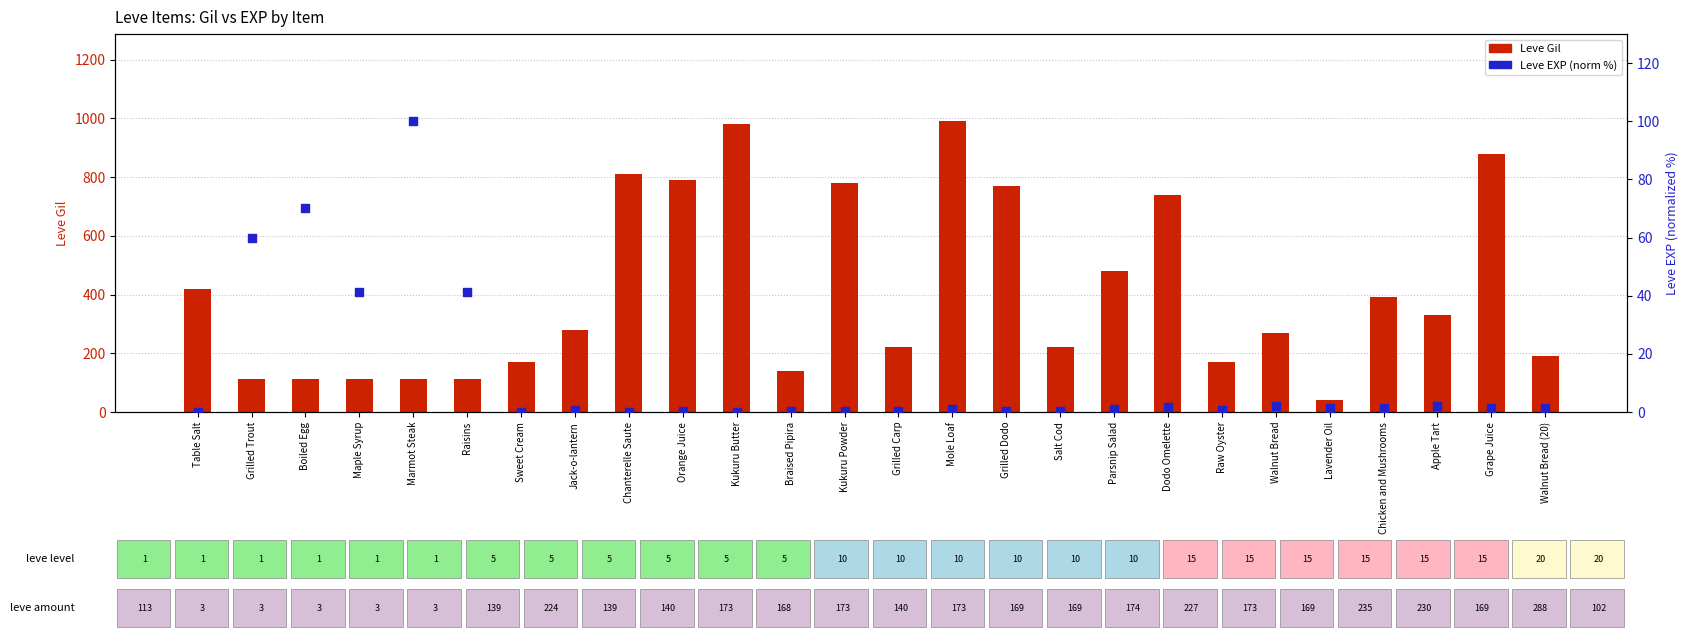

Which series has the largest Y range (max minus min)?

Leve Gil